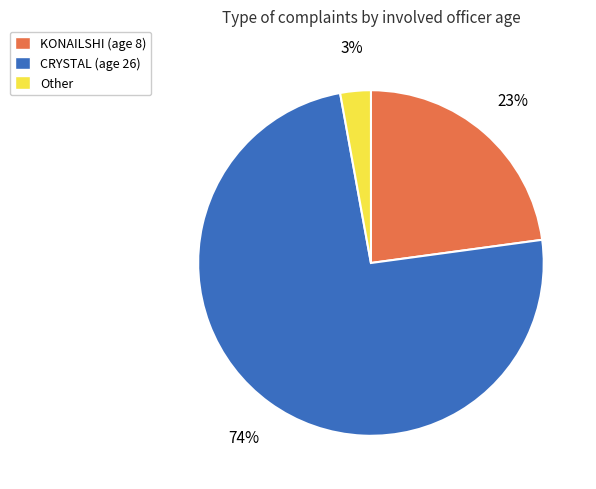

Count the number of slices in the pie.

3